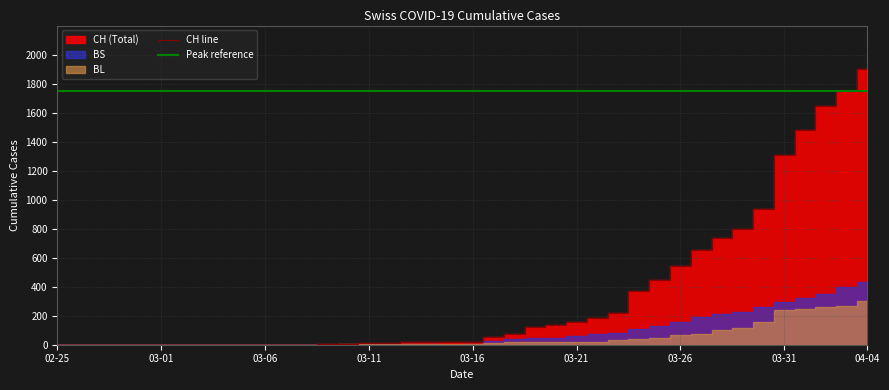

Which category has the highest value across all series?

2020-04-04